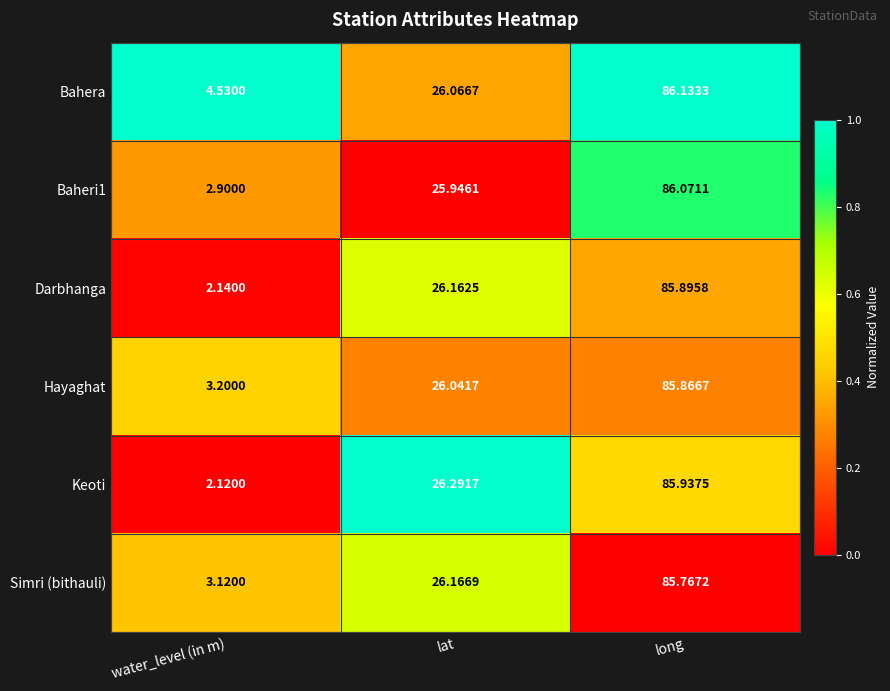

List the labels in order of Keoti value, smallest first.

water_level (in m), lat, long